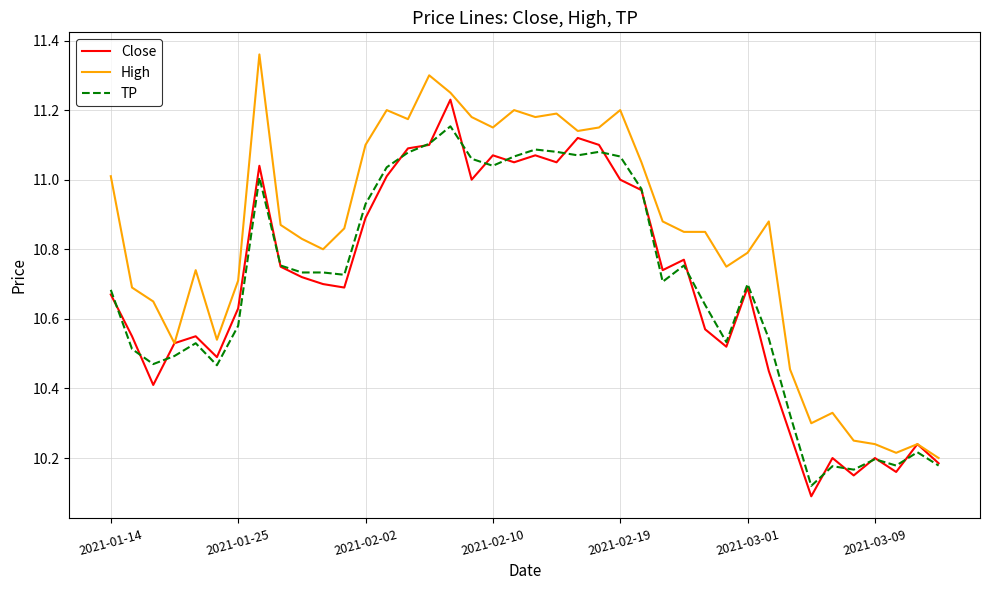

Rank the series by their maximum value, from highest to lowest.

High, Close, TP